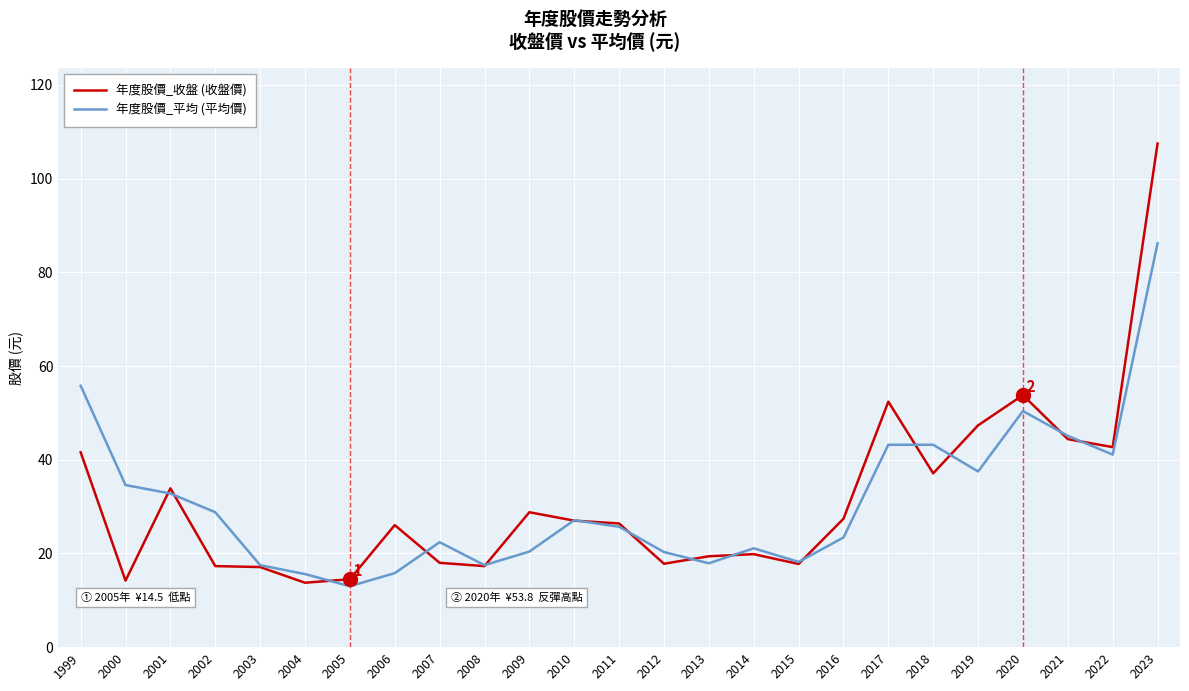

After their last crossing, which series has the higher values: 年度股價_平均 (平均價) or 年度股價_收盤 (收盤價)?

年度股價_收盤 (收盤價)